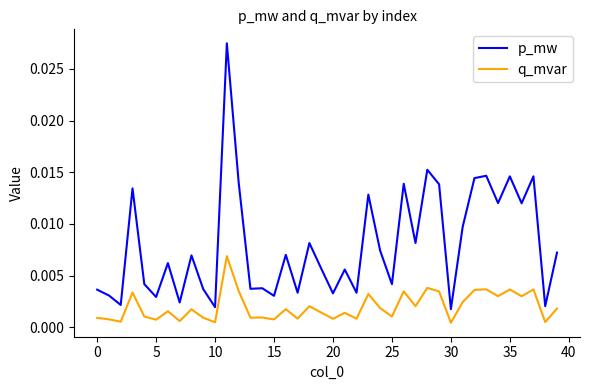

True or false: q_mvar and p_mw intersect in this chart.

False